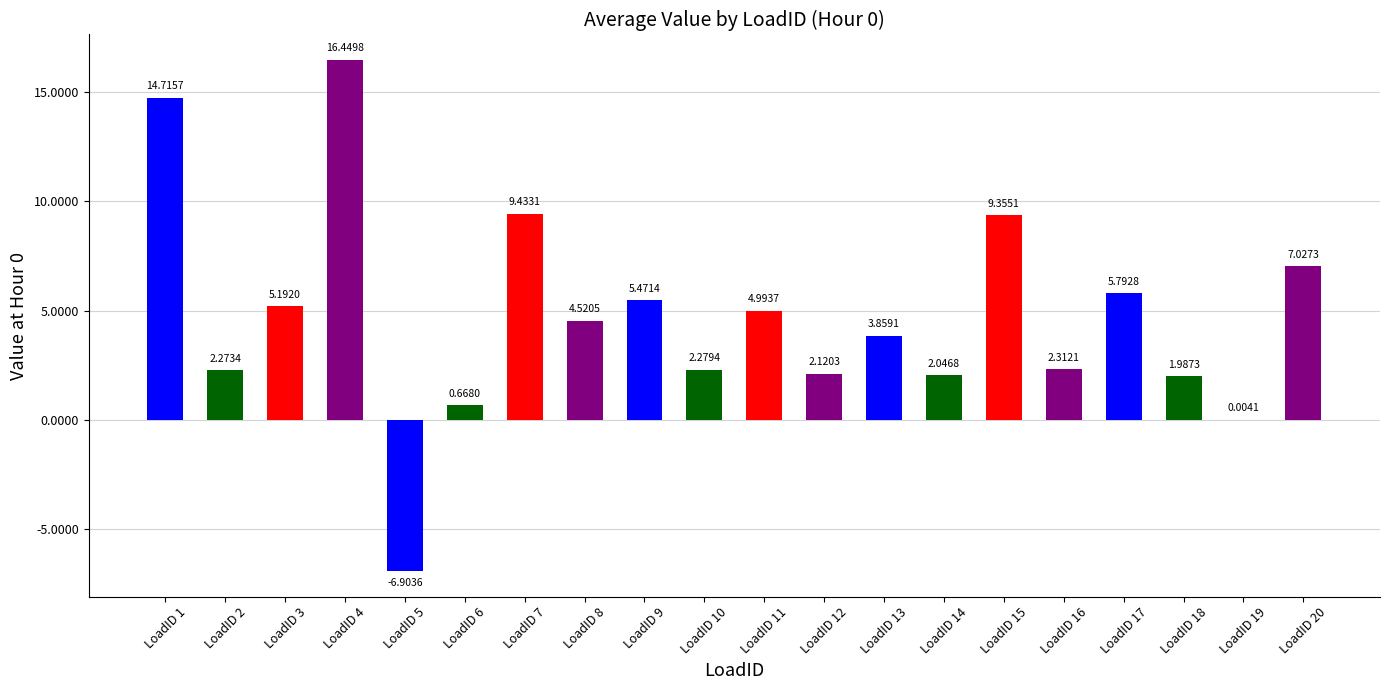

What is the sum of the values at LoadID 16 and LoadID 13?

6.2